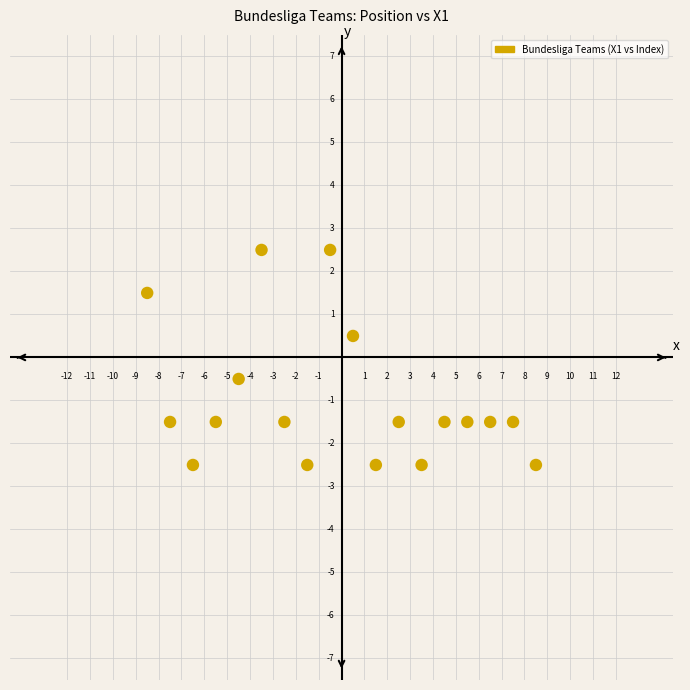

What Y value in the scatter plot is closest to 0?

-0.5